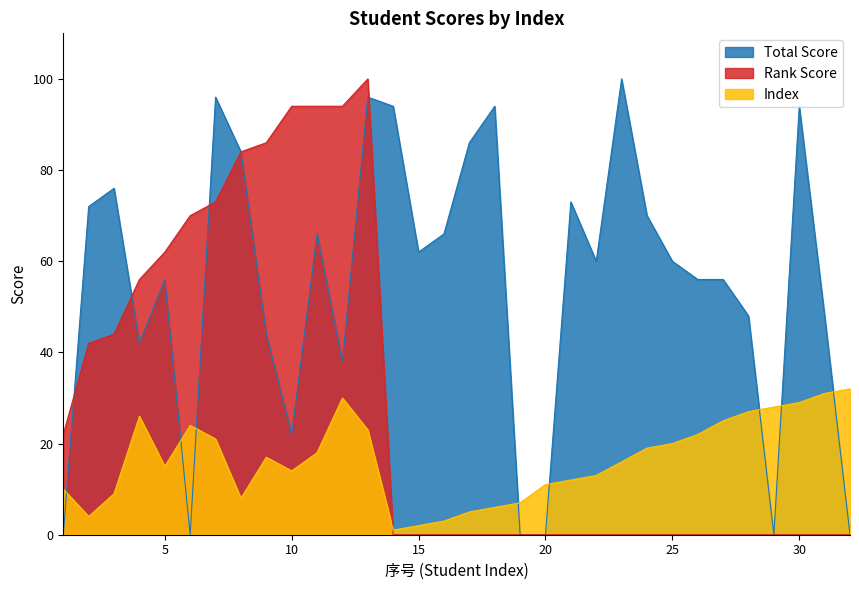

What is the difference between the second highest and minimum values in the Index series?

30